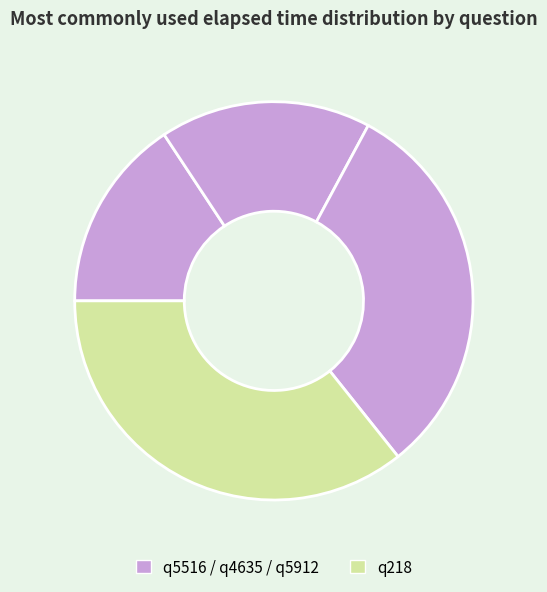

To the nearest percent, what is the average slice percentage?

25%